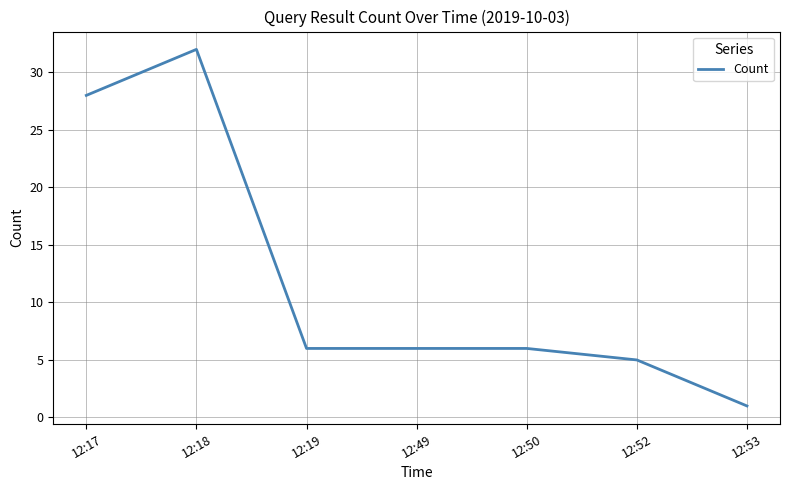

Is it true that the value at 12:50 is 4?

False